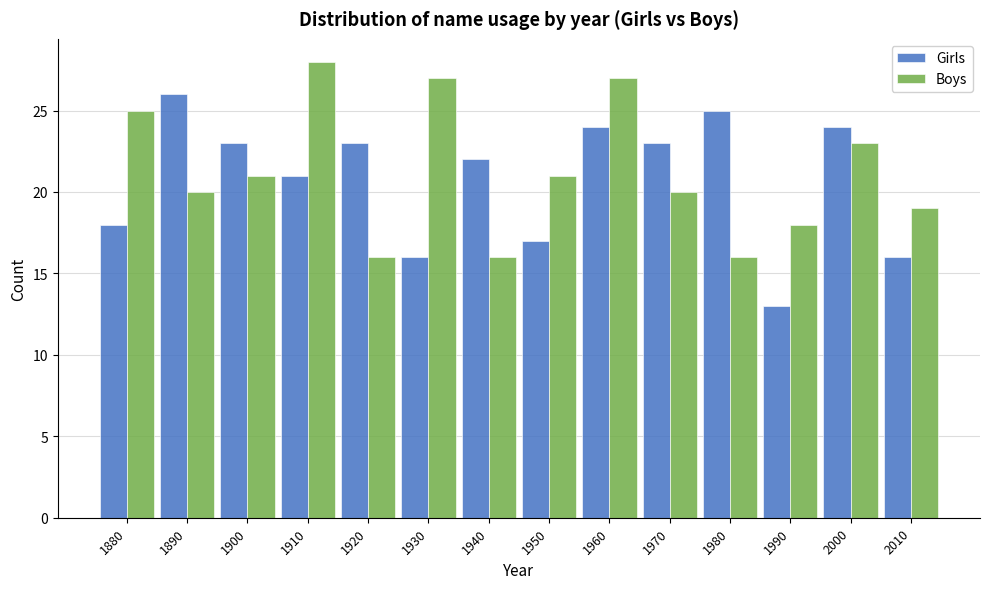

Reading left to right, what are all the values shown in this chart?

Girls: 1880=18	1890=26	1900=23	1910=21	1920=23	1930=16	1940=22	1950=17	1960=24	1970=23	1980=25	1990=13	2000=24	2010=16
Boys: 1880=25	1890=20	1900=21	1910=28	1920=16	1930=27	1940=16	1950=21	1960=27	1970=20	1980=16	1990=18	2000=23	2010=19